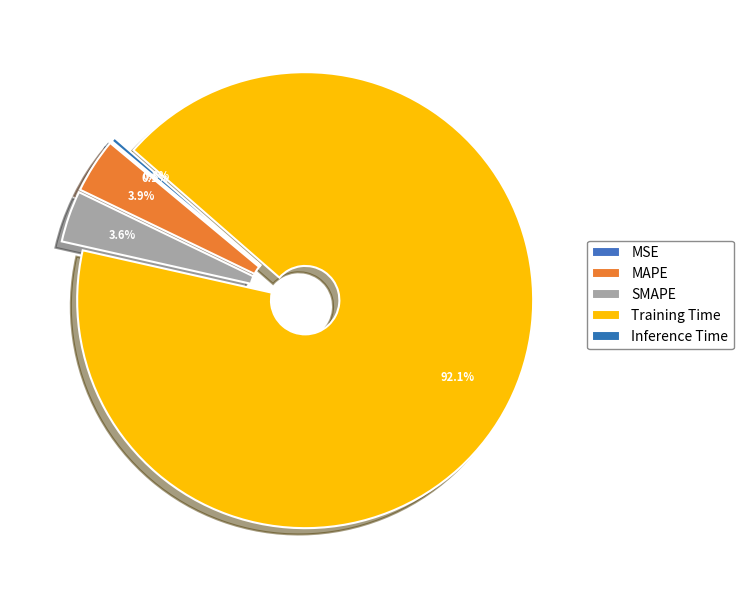

How many segments does this pie chart have?

5